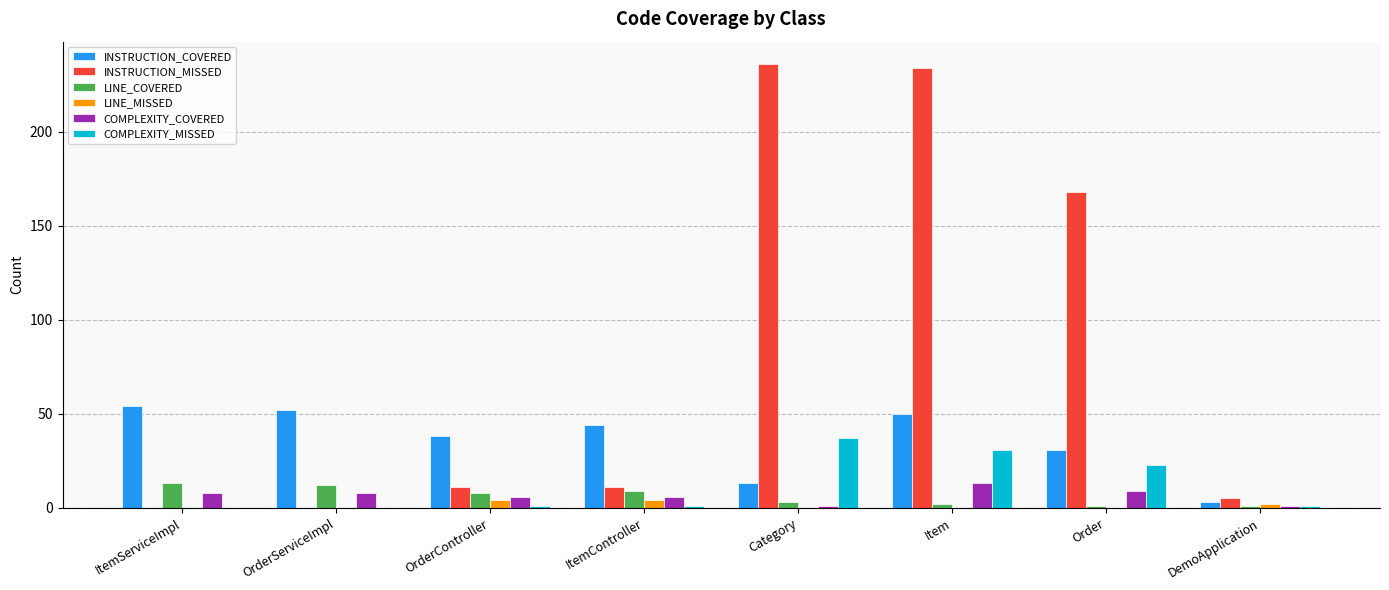

The value of LINE_COVERED at OrderController is 8. True or false?

True